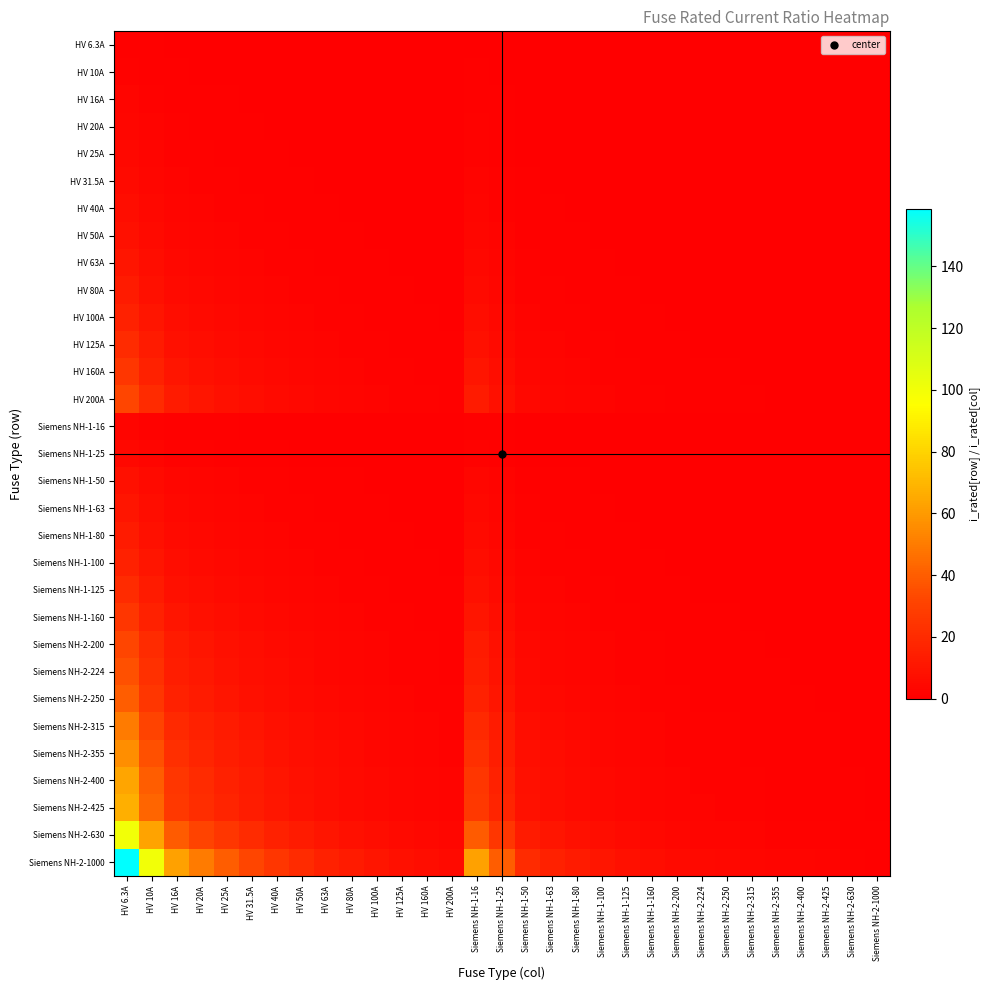

Which has a higher value, Siemens NH-2-250 or Siemens NH-1-63?

Siemens NH-1-63